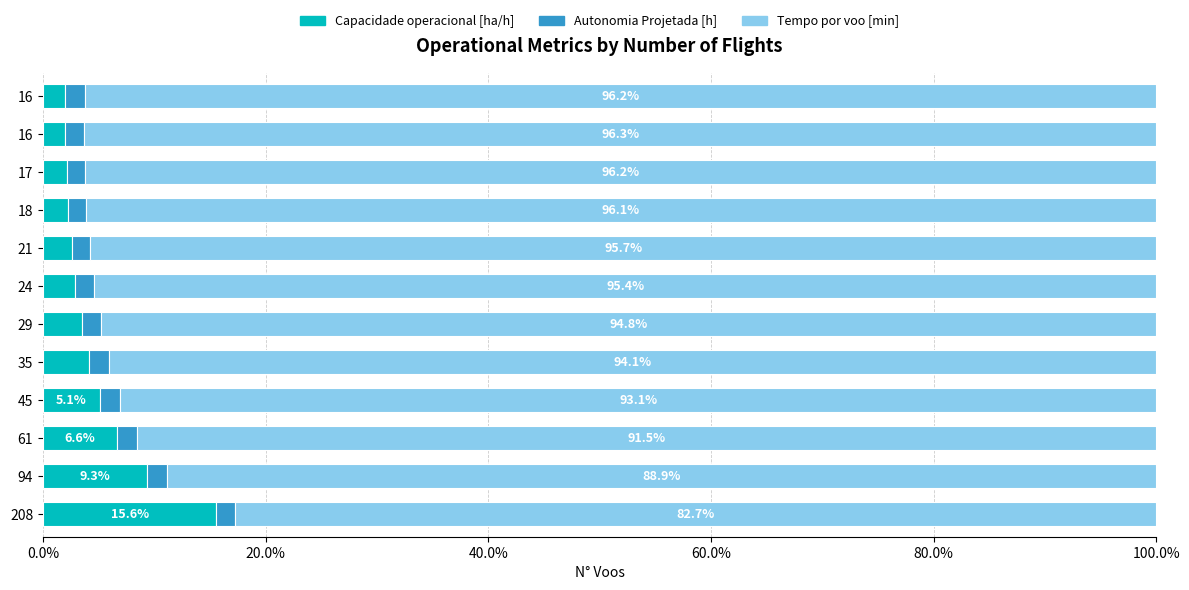

How many distinct data groups are displayed?

3